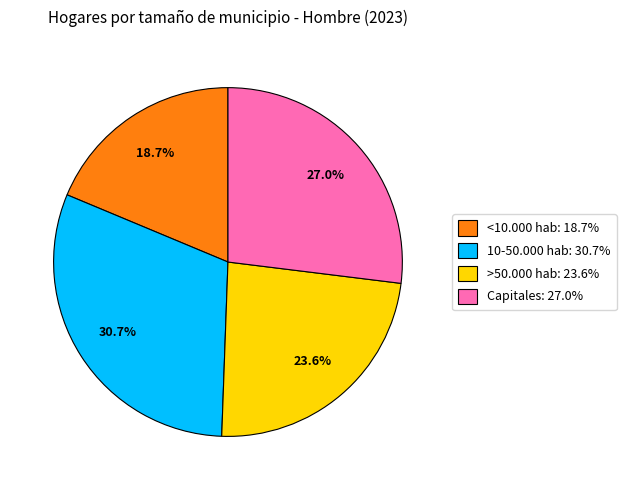

To the nearest percent, what is the difference between the 10-50.000 hab and Capitales slice percentages?

4%